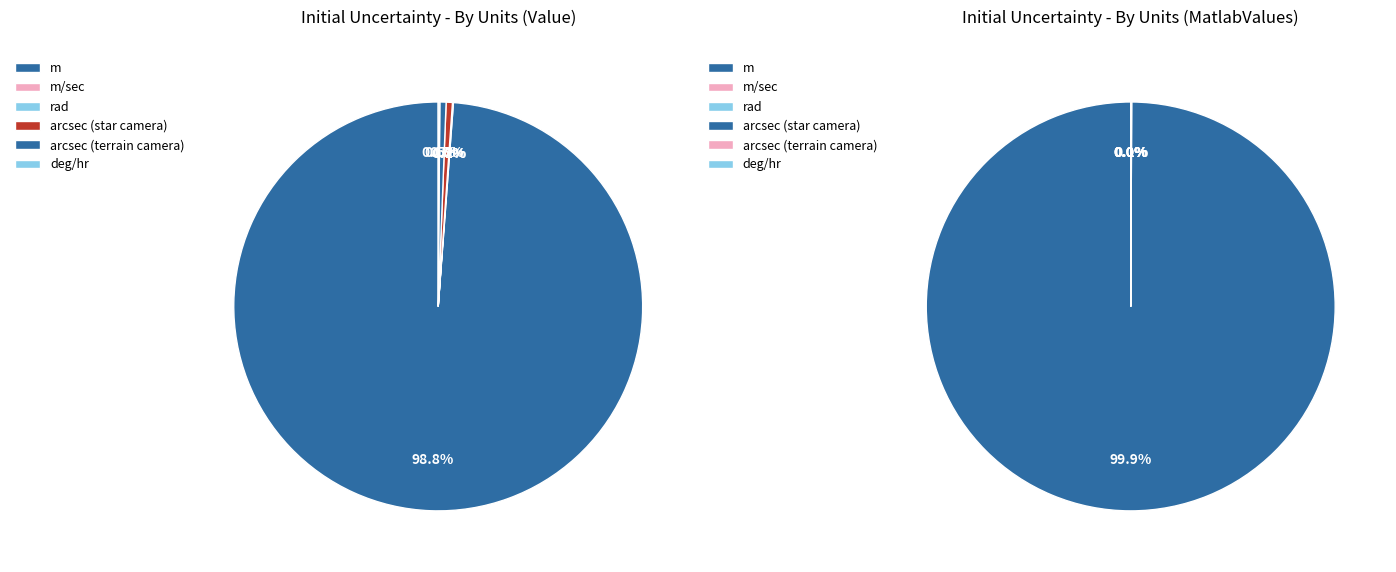

Rank the categories by value from lowest to highest.

rad, m/sec, deg/hr, arcsec (star camera), arcsec (terrain camera), m